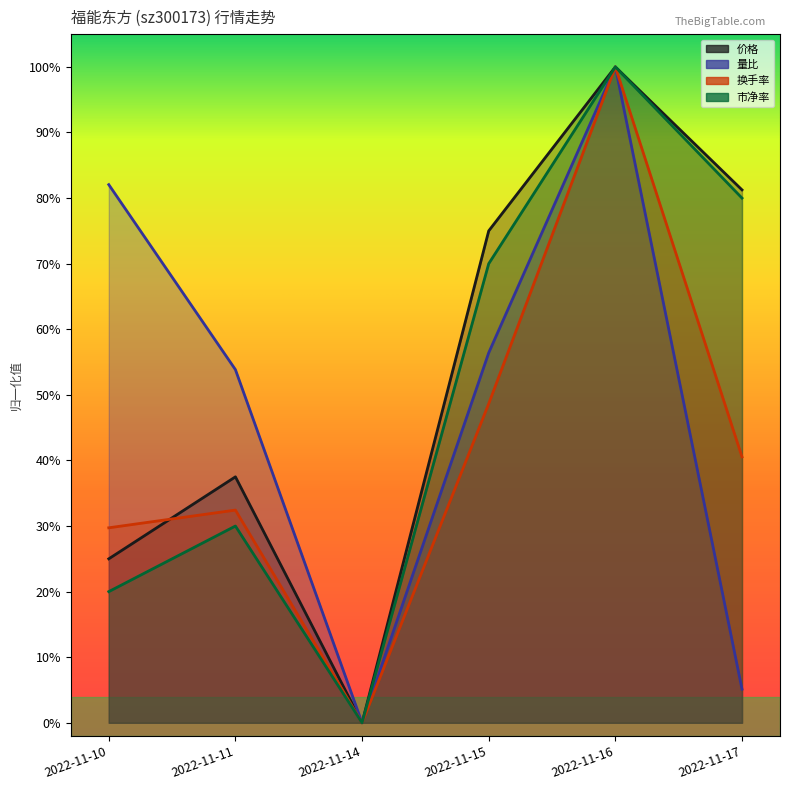

What is the value of the 量比 point at the 5th from the left?

1.0